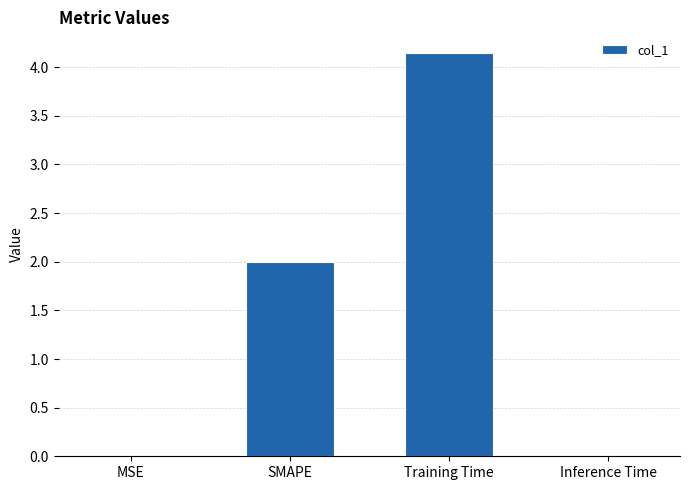

True or false: the data shows 0.0 at Inference Time.

True